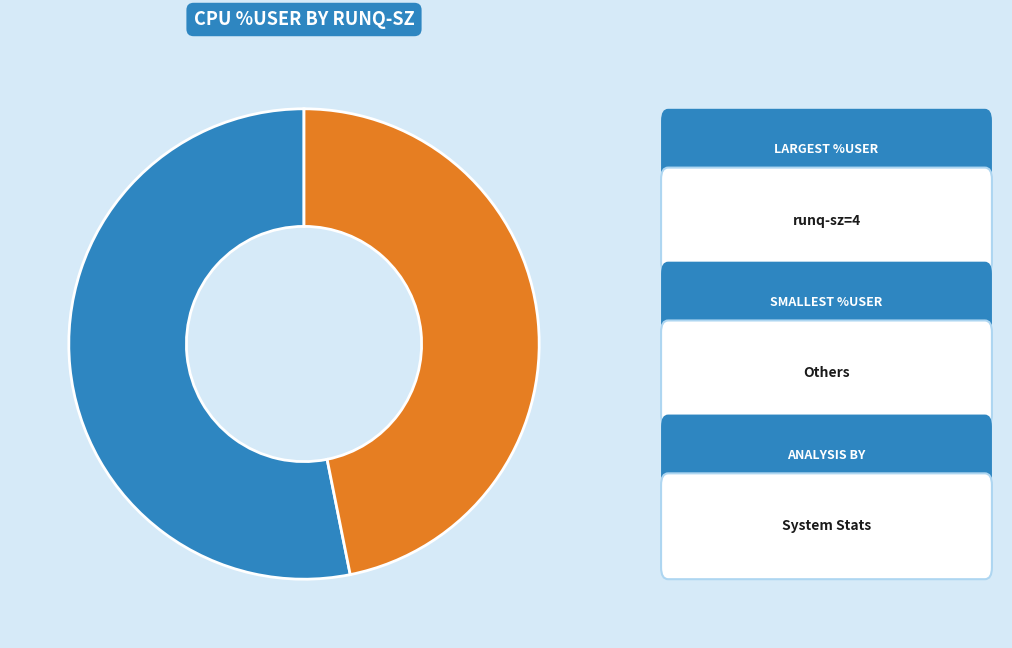

Does any single category account for the majority?

Yes